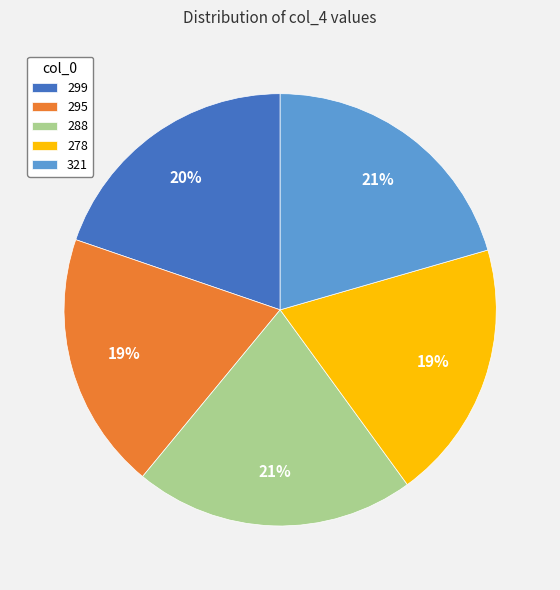

Which has a higher value, 321 or 295?

321